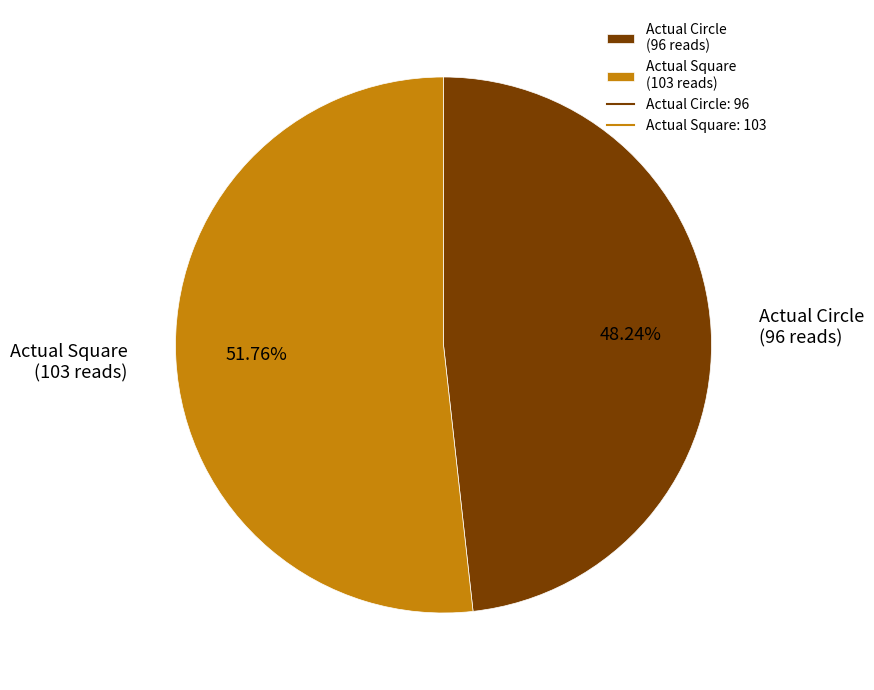

True or false: Actual Square accounts for 52% of the total.

True